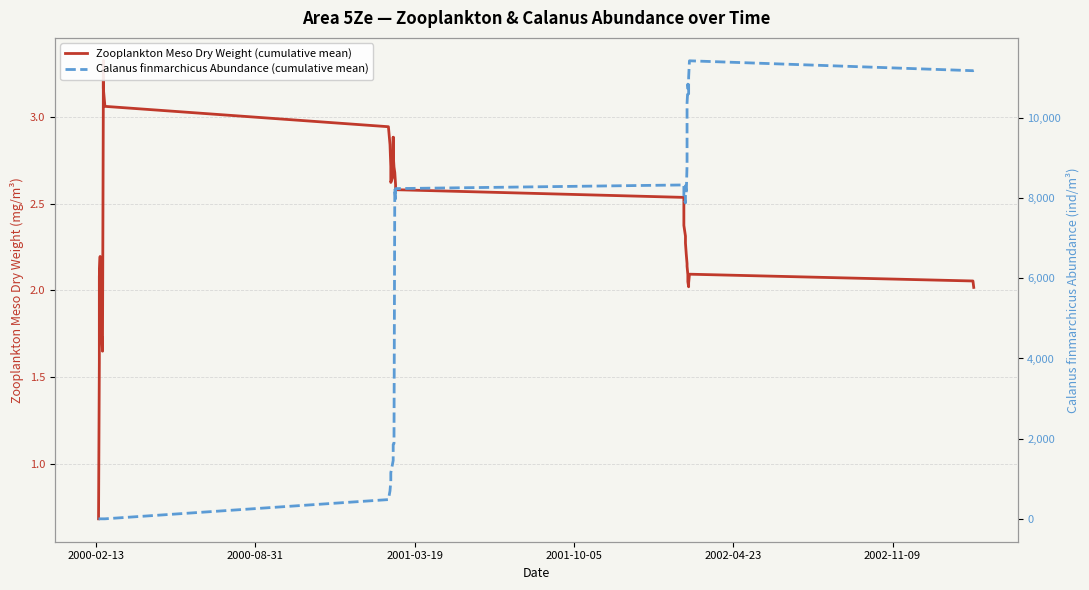

How many values in the Calanus finmarchicus Abundance (cumulative mean) series are below 1854?

20